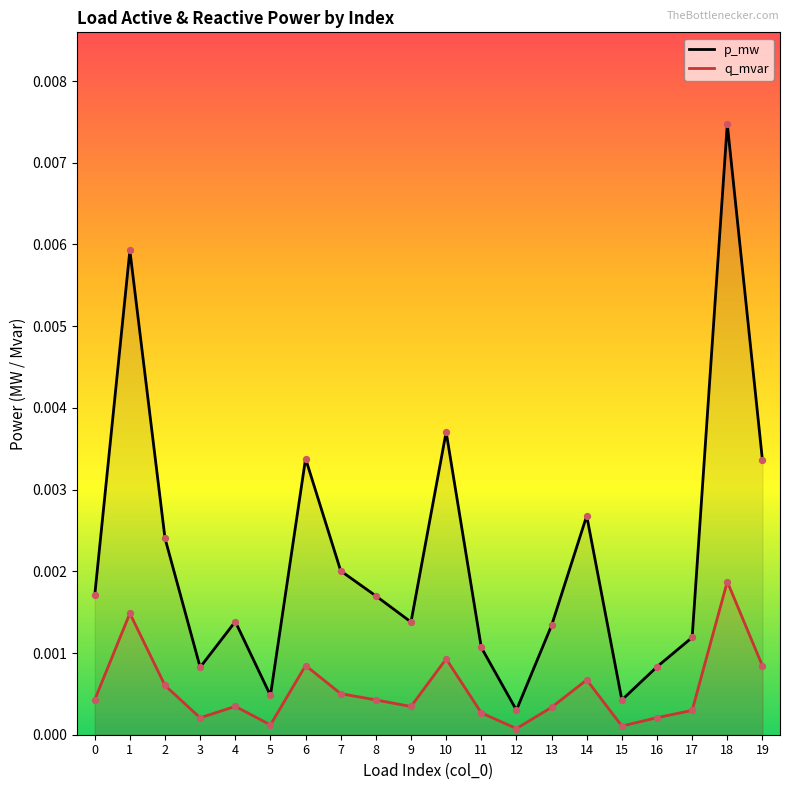

Which series contains the lowest Y value?

q_mvar